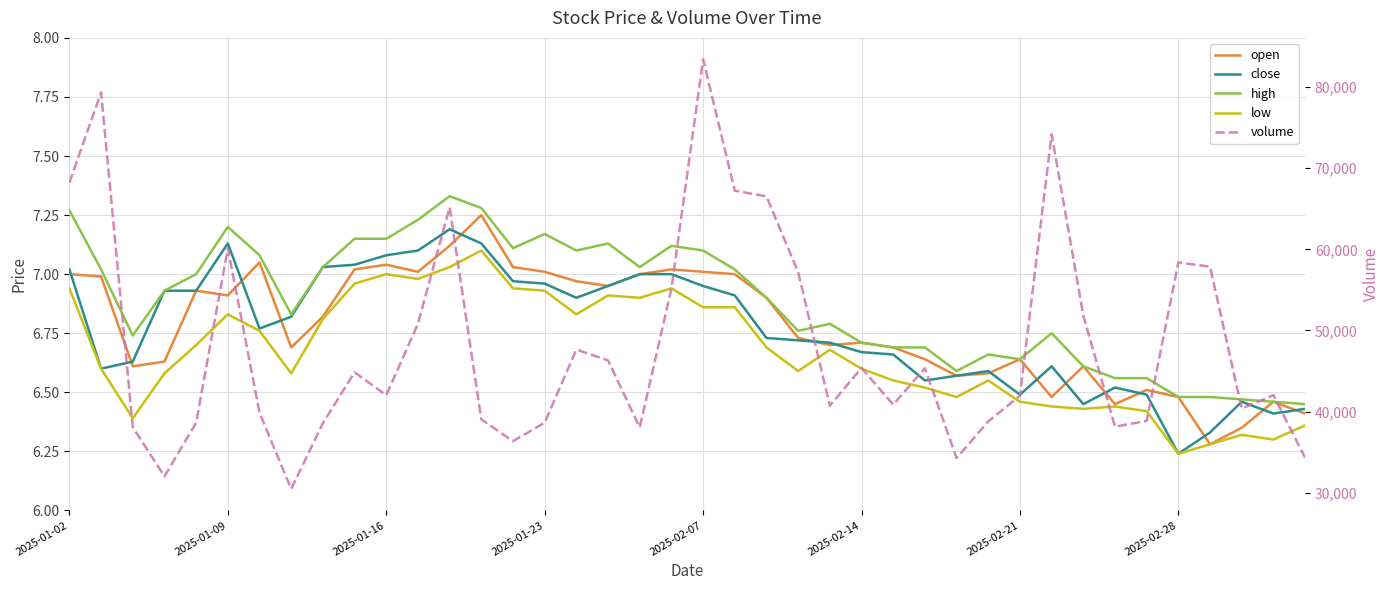

Which has a higher value, 28 or 29?

29